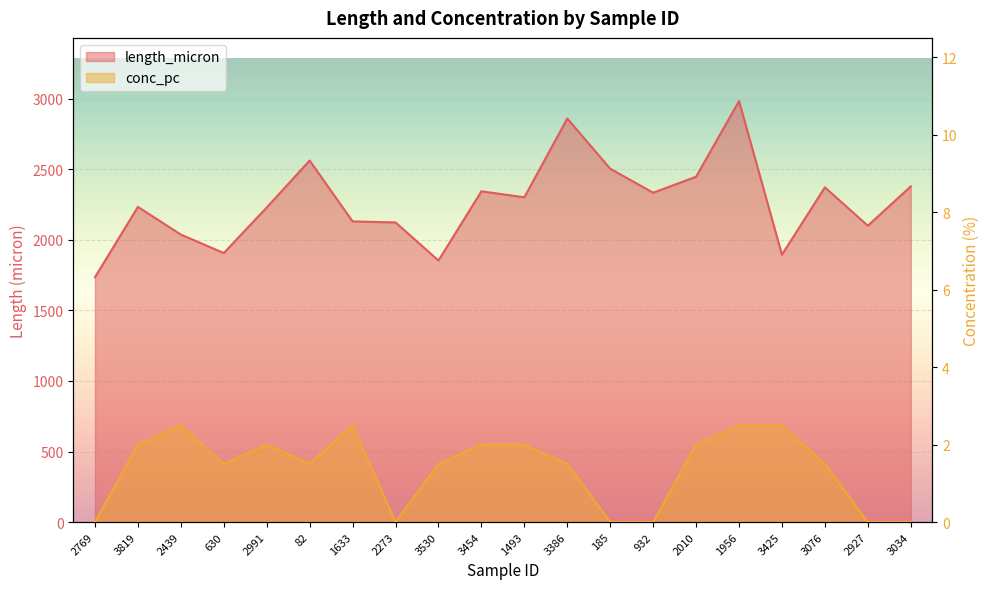

What is the sum of all conc_pc values?

27.5